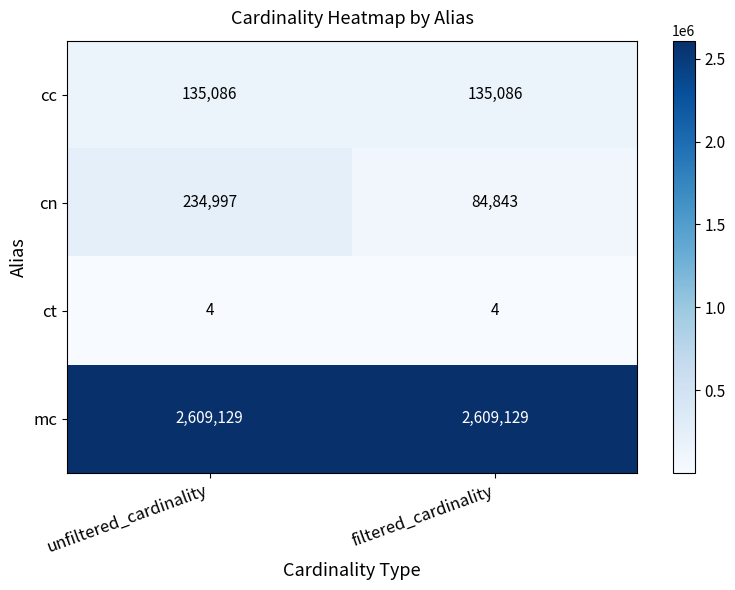

Between unfiltered_cardinality and filtered_cardinality, which series saw the biggest shift?

cn